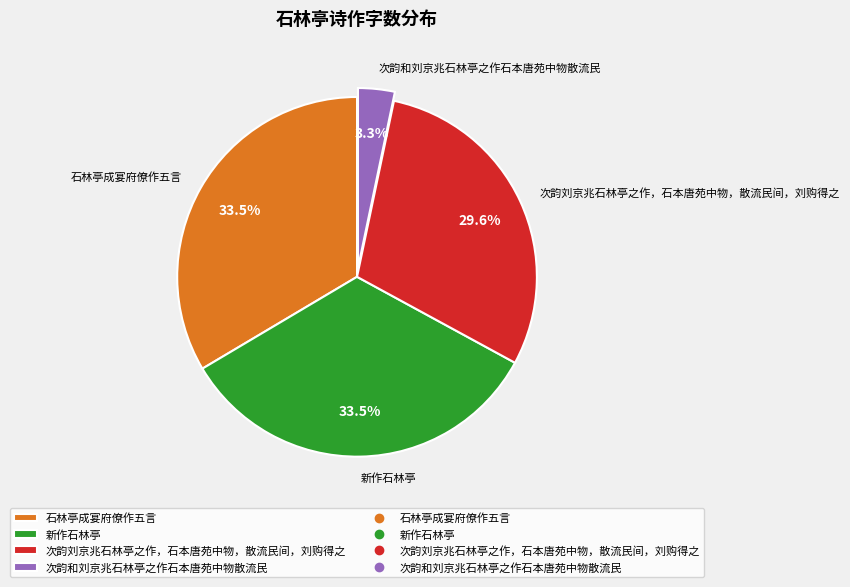

Count the number of slices in the pie.

4